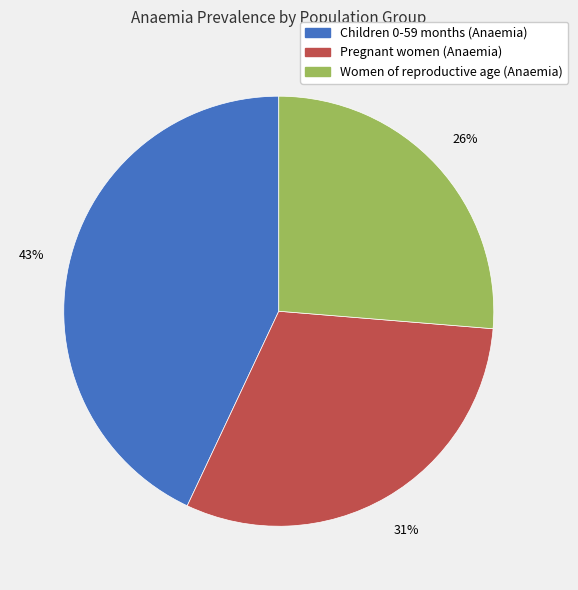

Is the sum of Women of reproductive age (Anaemia) and Pregnant women (Anaemia) greater than half?

Yes